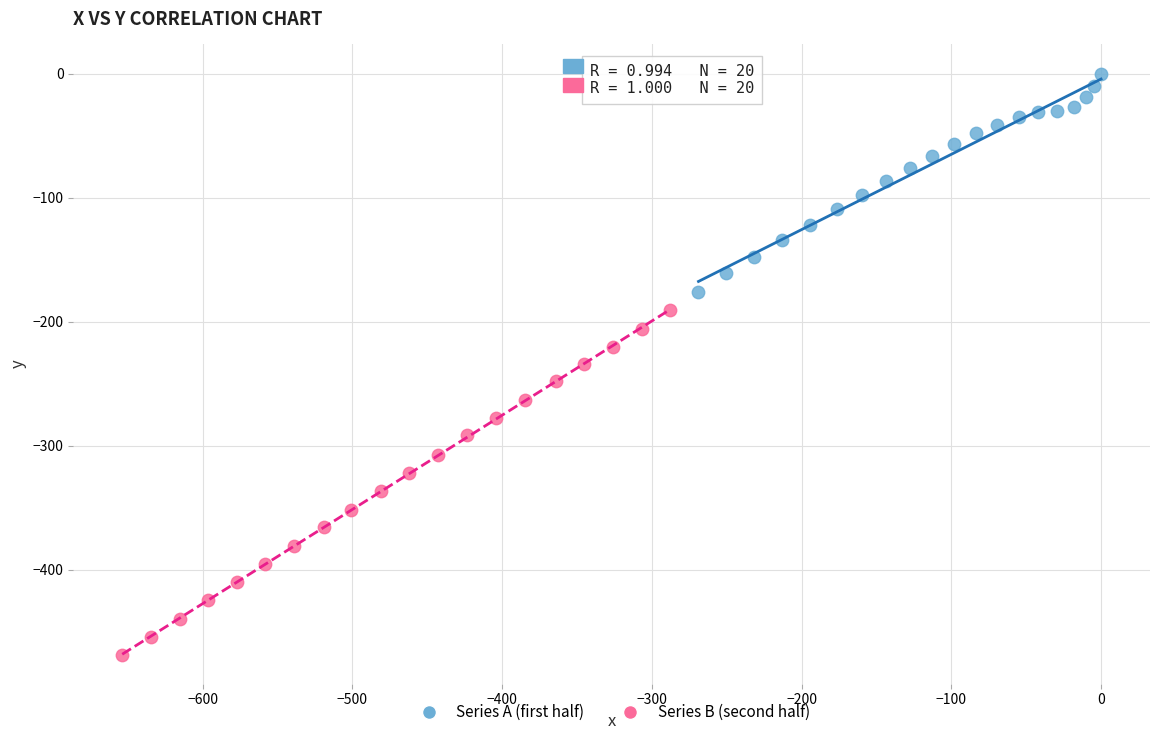

Which series contains the highest Y value?

Series A (first half)